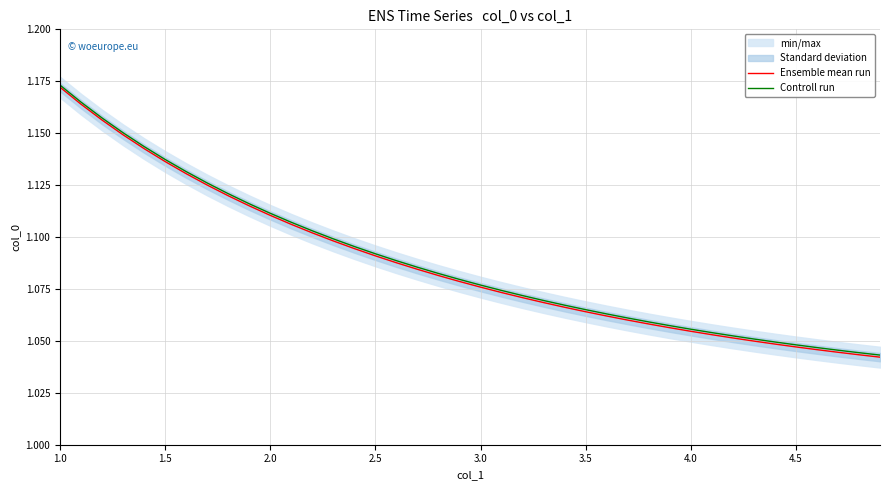

Count the Ensemble mean run values in the range 1 to 2.

40